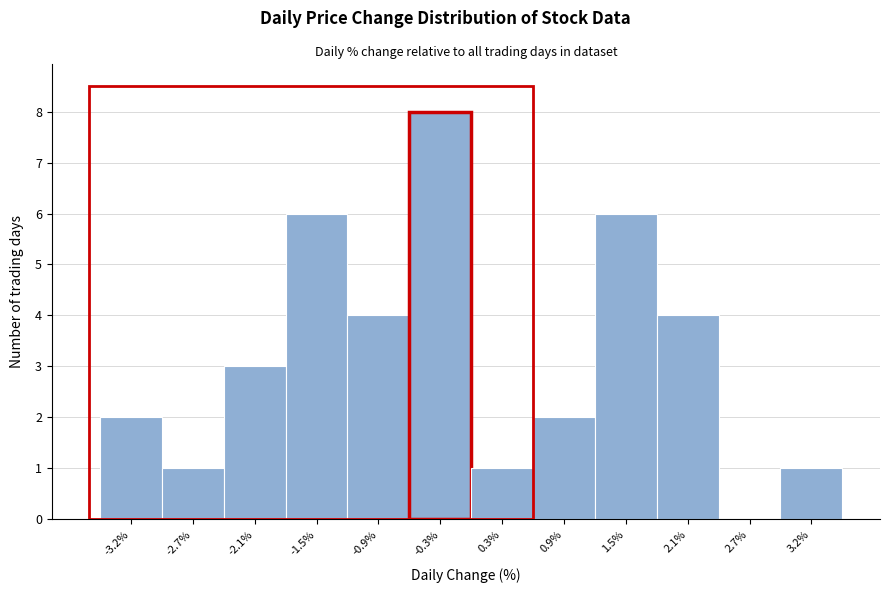

Reading left to right, extract all data points from this chart.

-3.2%=2	-2.7%=1	-2.1%=3	-1.5%=6	-0.9%=4	-0.3%=8	0.3%=1	0.9%=2	1.5%=6	2.1%=4	2.7%=0	3.2%=1